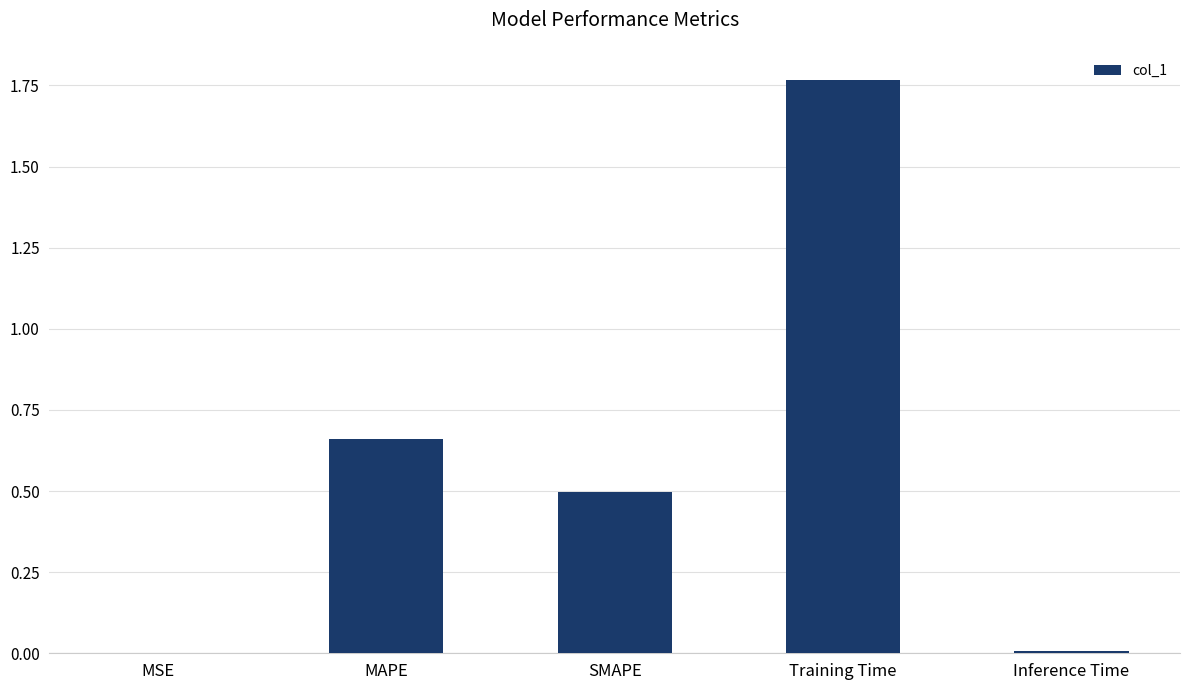

What is the ratio of the value at MAPE to the value at Training Time?

0.4